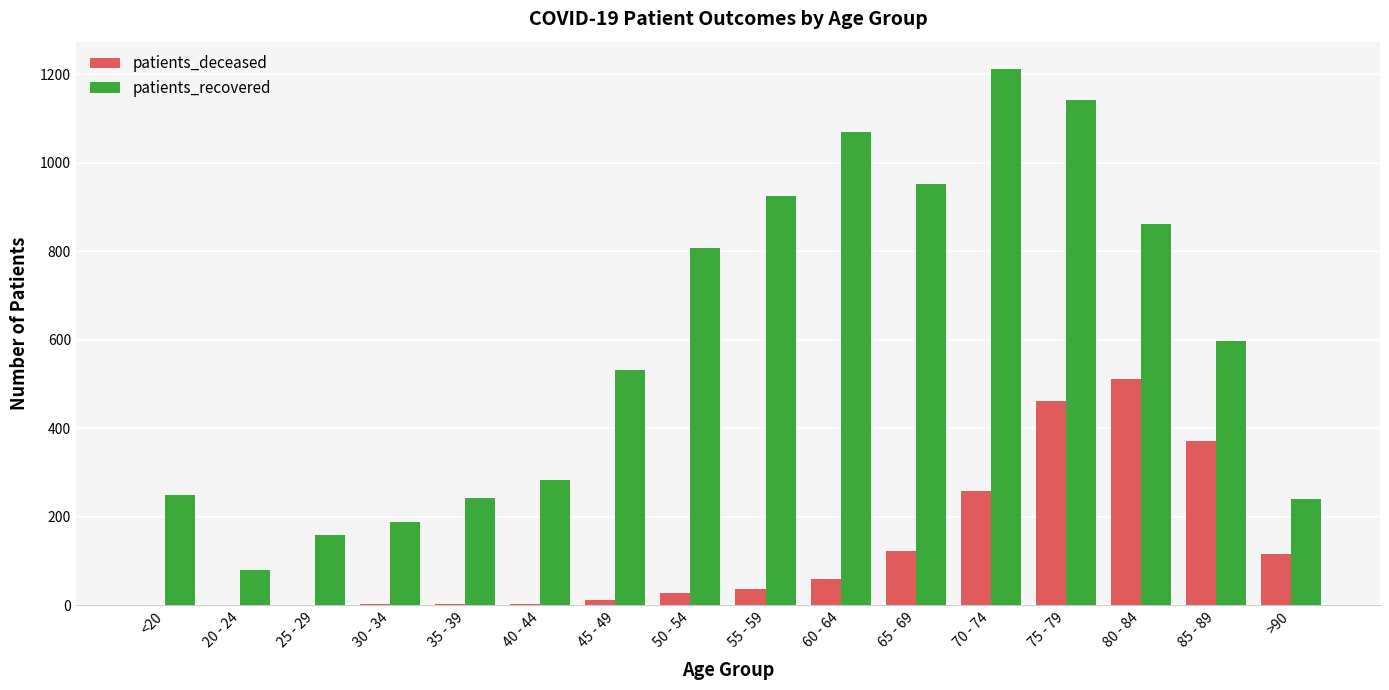

Are the bars horizontal?

No